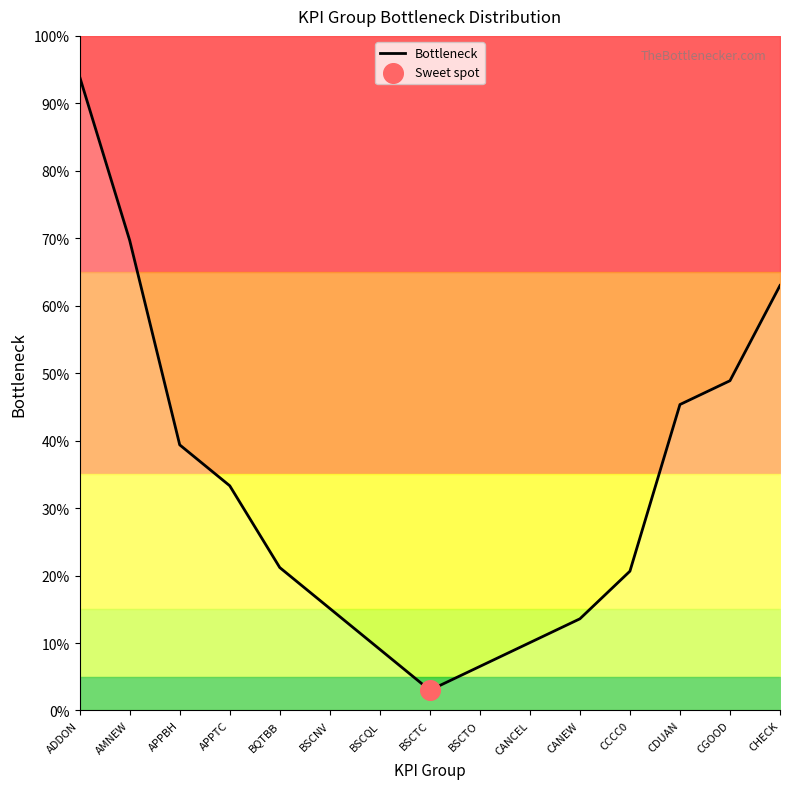

What is the change in value from CANCEL to CGOOD?

+38.8